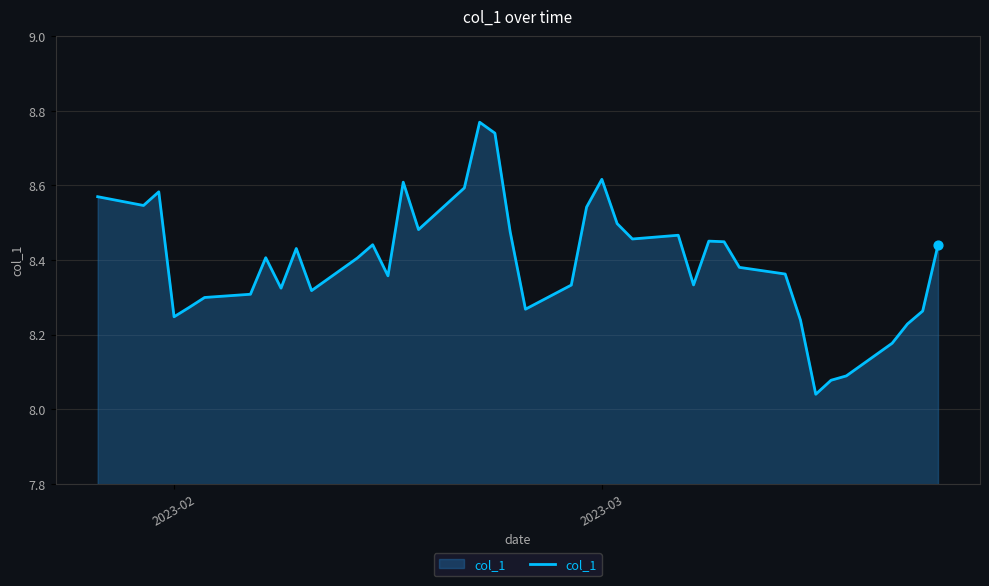

What is the difference between the maximum and minimum values?

0.7